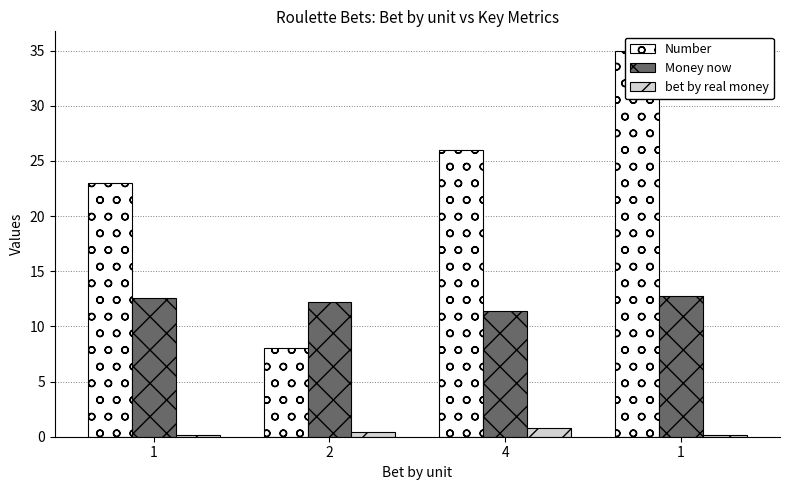

What is the minimum value shown in the chart?

0.2